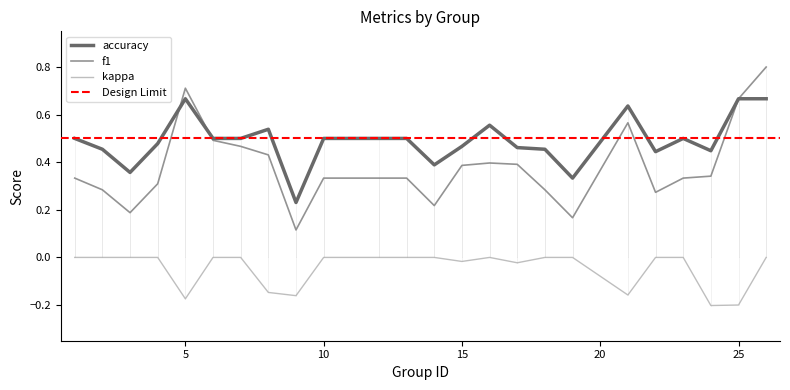

Reading right to left, extract all data points from this chart.

f1: 26=0.8	25=0.7	24=0.3	23=0.3	22=0.3	21=0.6	19=0.2	18=0.3	17=0.4	16=0.4	15=0.4	14=0.2	13=0.3	12=0.3	10=0.3	9=0.1	8=0.4	7=0.5	6=0.5	5=0.7	4=0.3	3=0.2	2=0.3	1=0.3
accuracy: 26=0.7	25=0.7	24=0.4	23=0.5	22=0.4	21=0.6	19=0.3	18=0.5	17=0.5	16=0.6	15=0.5	14=0.4	13=0.5	12=0.5	10=0.5	9=0.2	8=0.5	7=0.5	6=0.5	5=0.7	4=0.5	3=0.4	2=0.5	1=0.5
kappa: 26=0.0	25=-0.2	24=-0.2	23=0.0	22=0.0	21=-0.2	19=0.0	18=0.0	17=-0.0	16=0.0	15=-0.0	14=0.0	13=0.0	12=0.0	10=0.0	9=-0.2	8=-0.1	7=0.0	6=0.0	5=-0.2	4=0.0	3=0.0	2=0.0	1=0.0